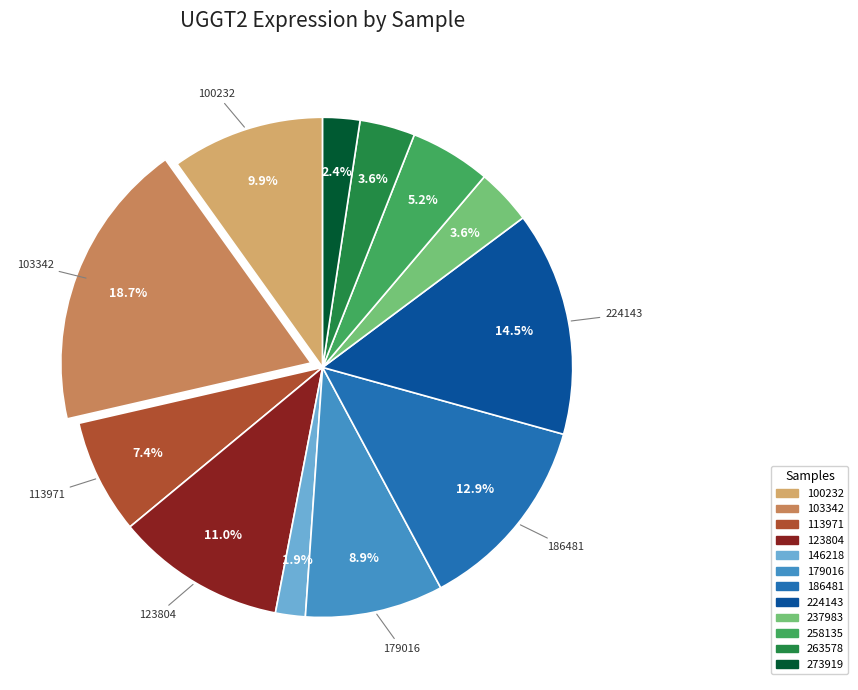

Which category has the biggest portion of the pie?

103342